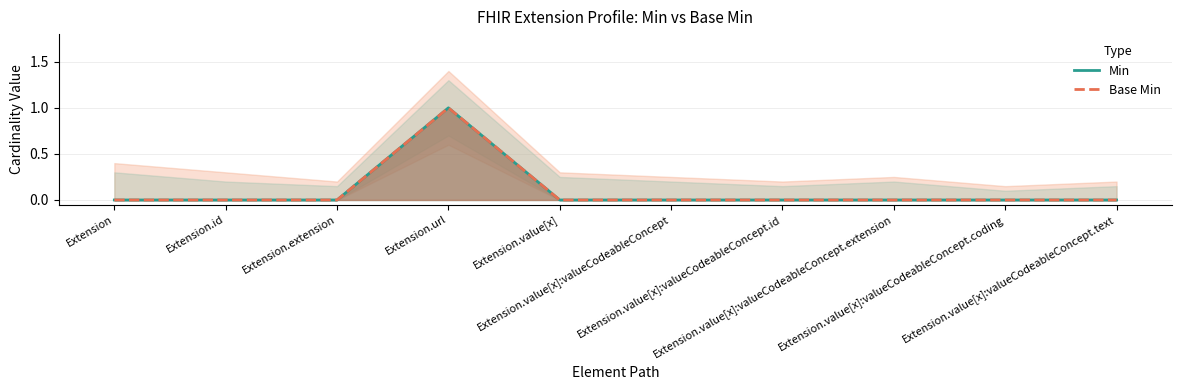

Where is Min nearest to the value 0?

Extension